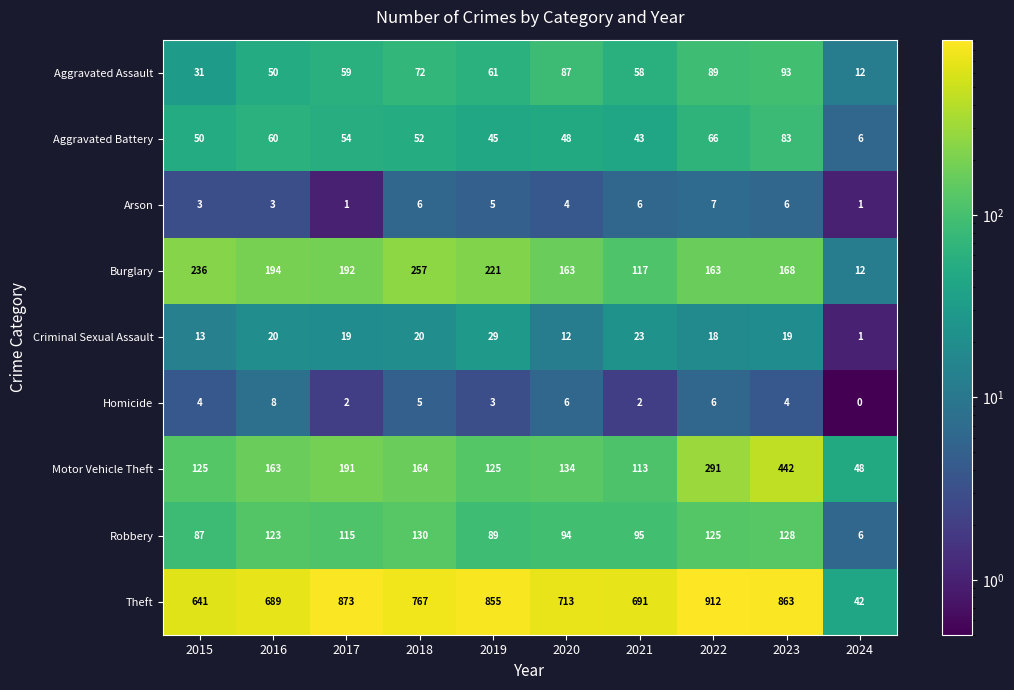

How many categories are shown in the chart?

10